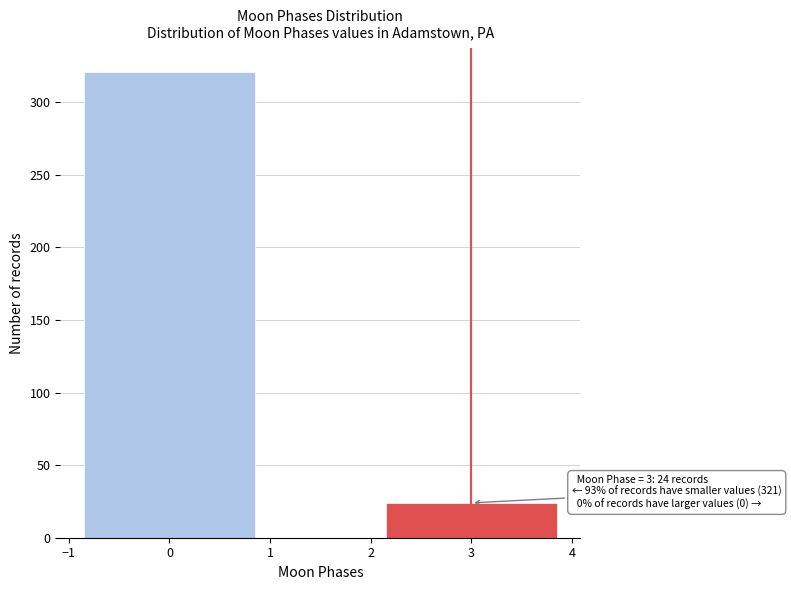

Reading right to left, transcribe all the data shown in this chart.

24	321